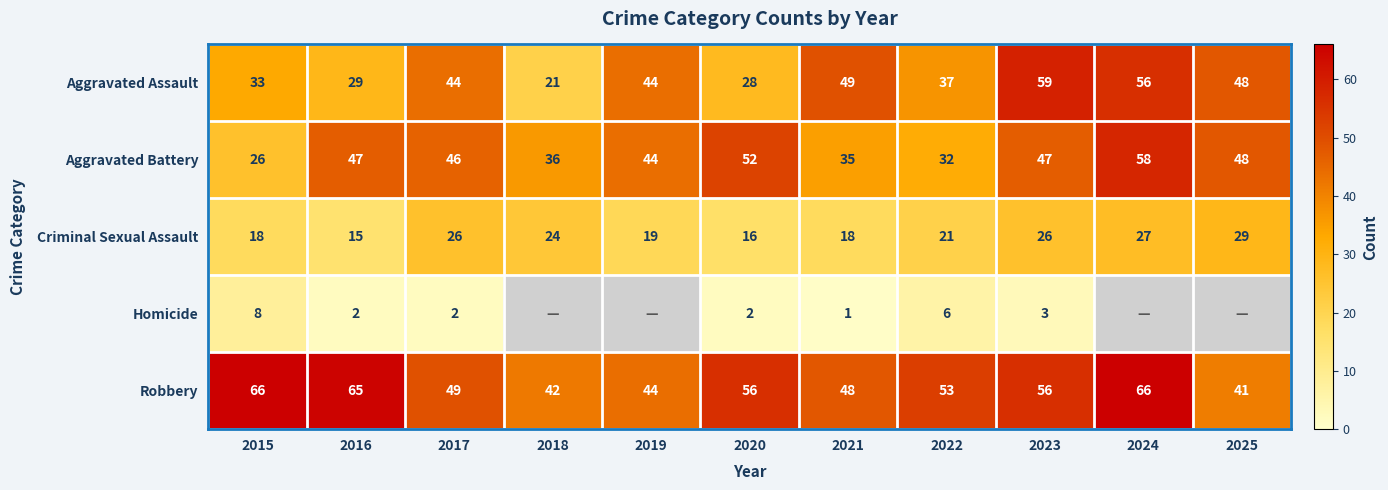

What is the total value across all series at 2017?

167